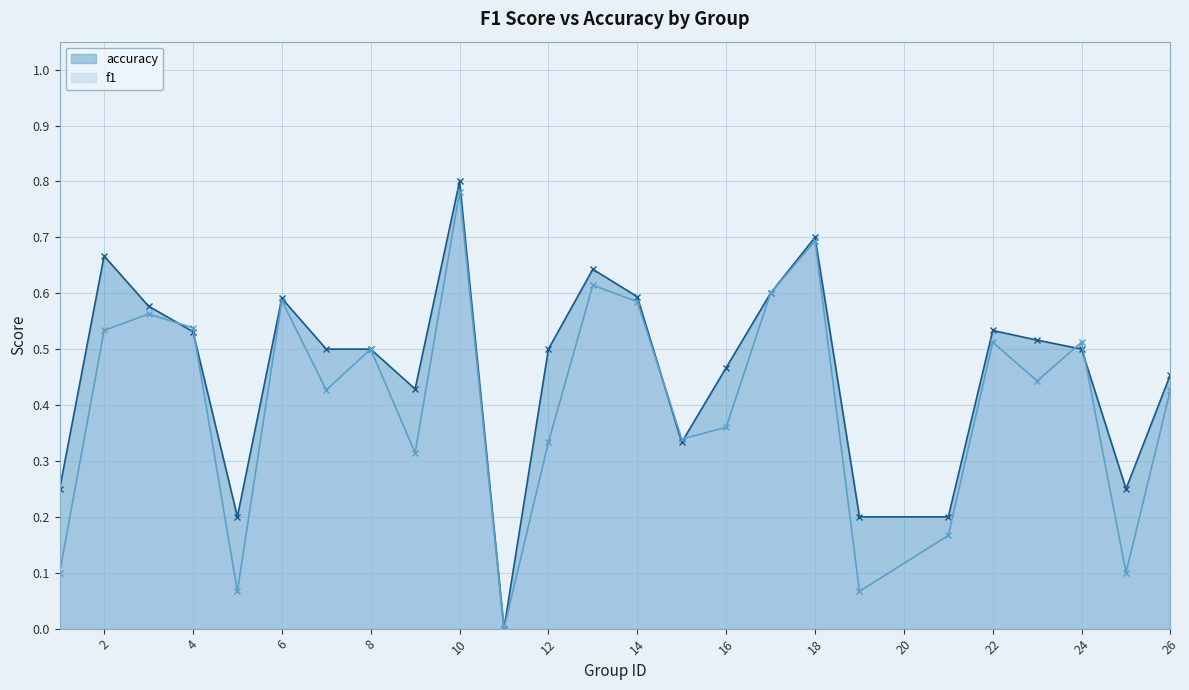

Is it true that accuracy equals 0.5 at 16?

True